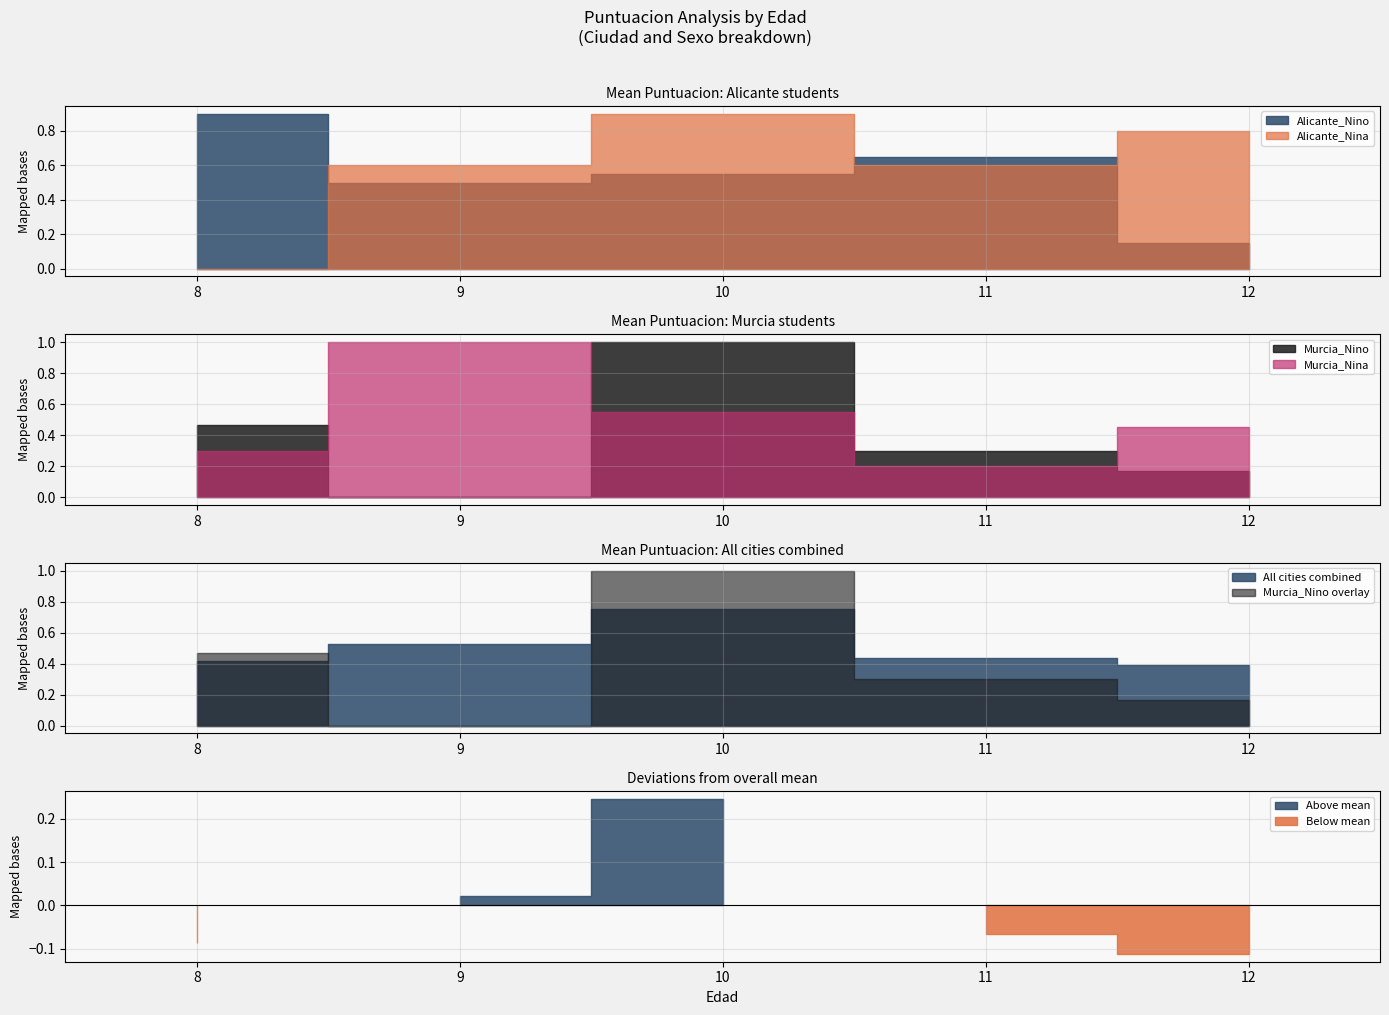

In Alicante_Nina, how many points are higher than both neighbors (excluding endpoints)?

1